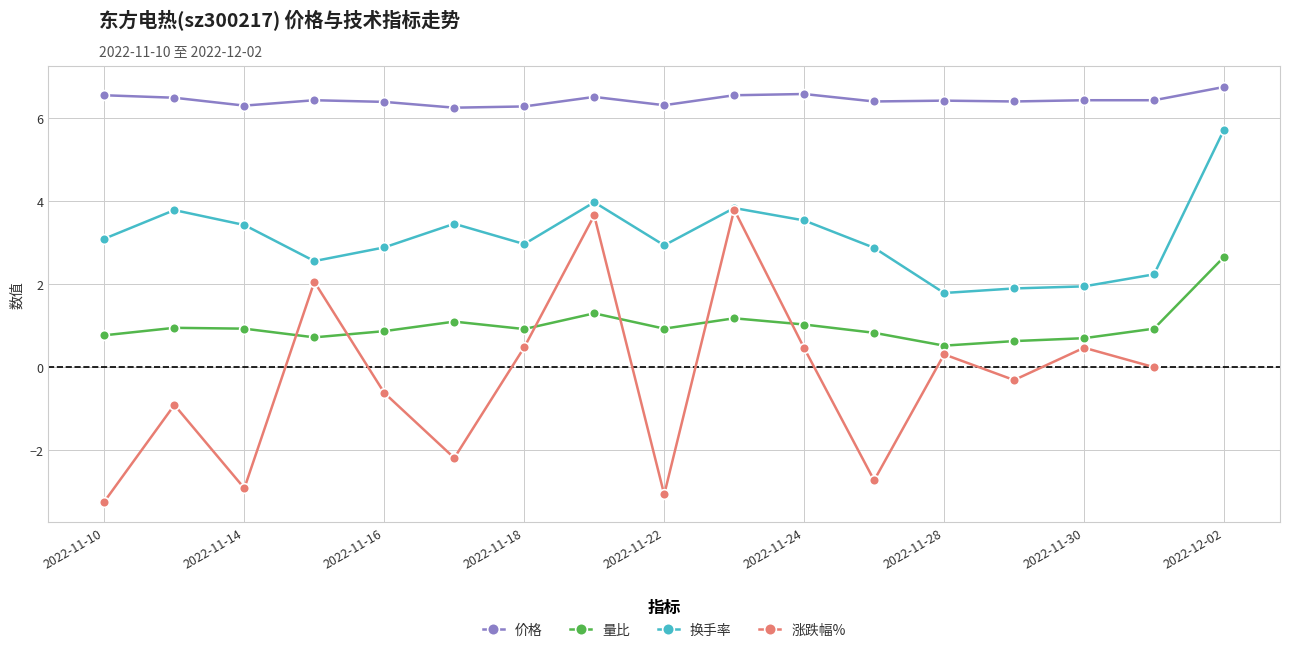

List the labels in order of 价格 value, smallest first.

2022-11-17, 2022-11-18, 2022-11-14, 2022-11-22, 2022-11-16, 2022-11-25, 2022-11-29, 2022-11-28, 2022-11-15, 2022-11-30, 2022-12-01, 2022-11-11, 2022-11-21, 2022-11-10, 2022-11-23, 2022-11-24, 2022-12-02